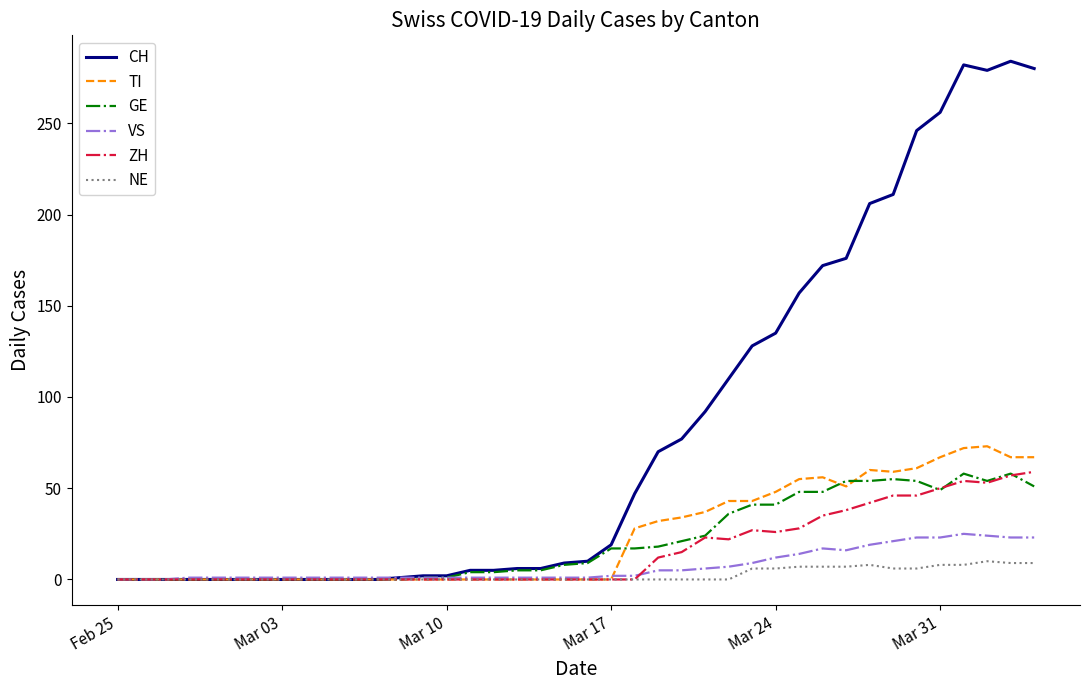

Which series has the largest total across all categories?

CH